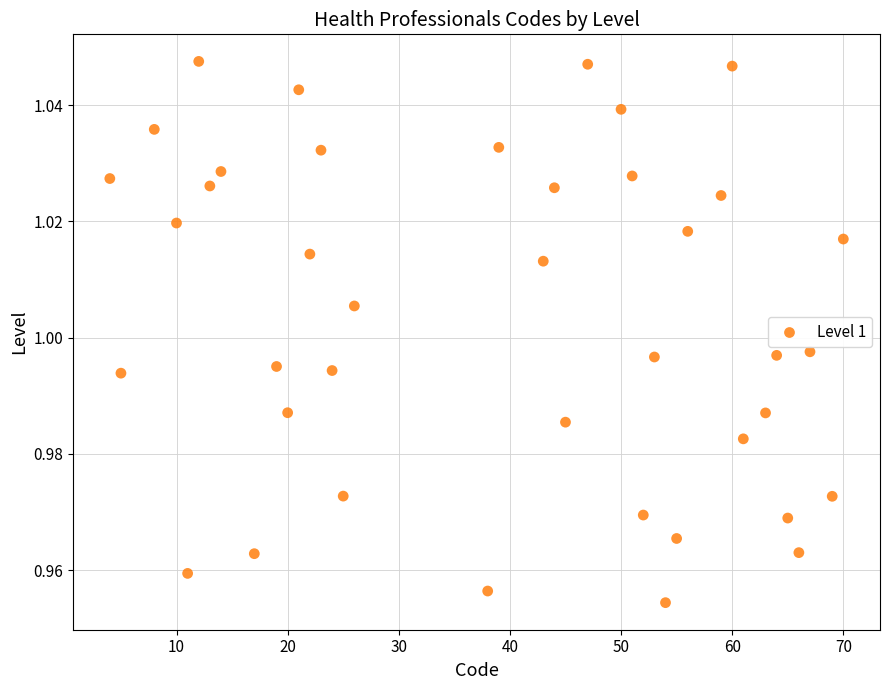

What is the range of X values (max minus min)?

66.0